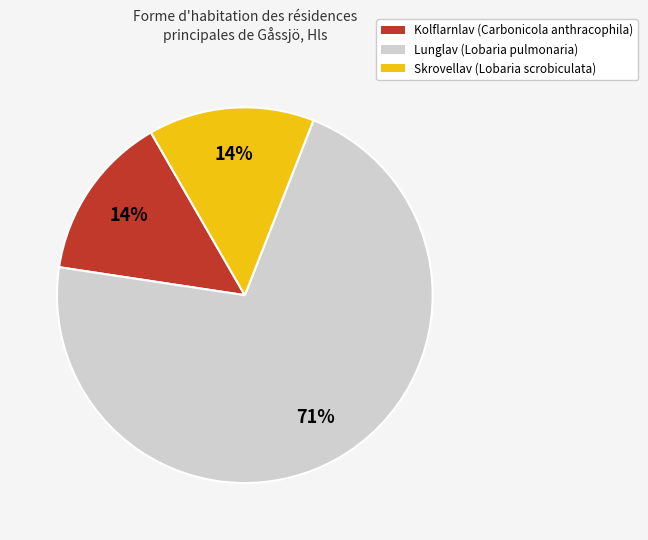

Combined, do Skrovellav (Lobaria scrobiculata) and Kolflarnlav (Carbonicola anthracophila) account for over 50%?

No